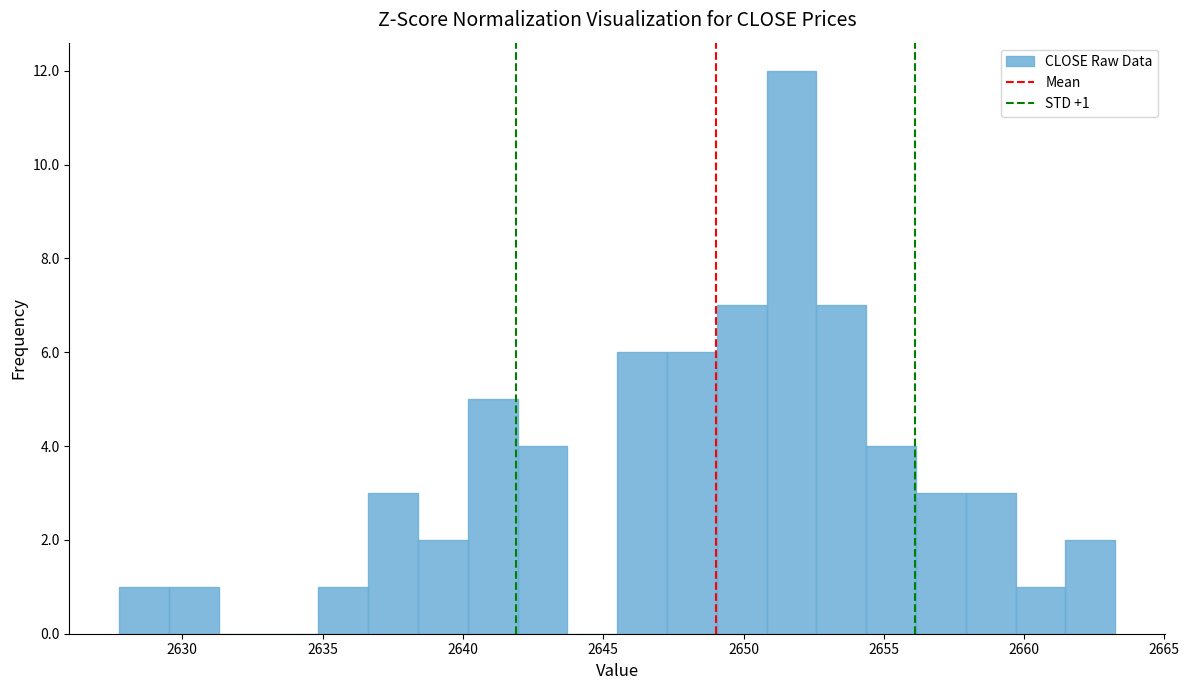

Read against the x-axis, roughly where is the centre of the tallest bar?

2651.5